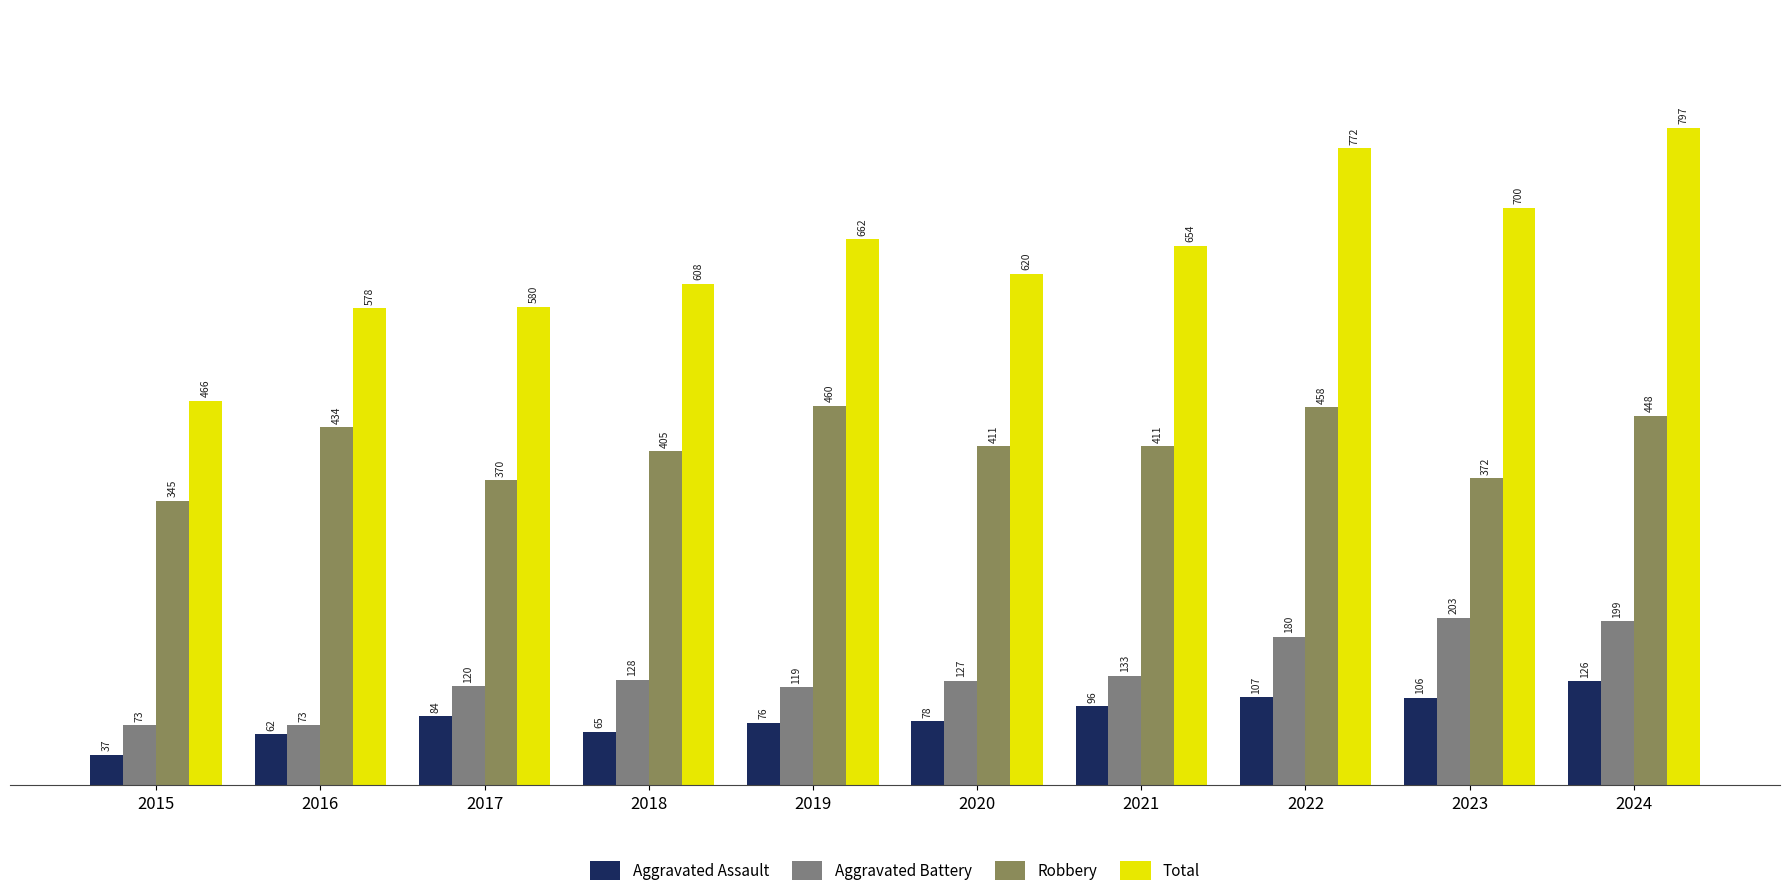

How many data points does each series have?

10